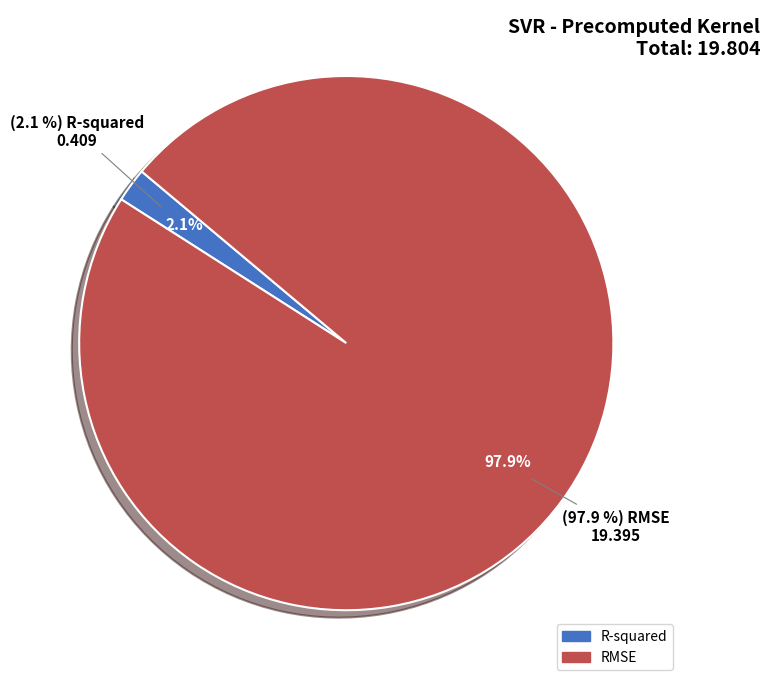

How many slices are in this pie chart?

2